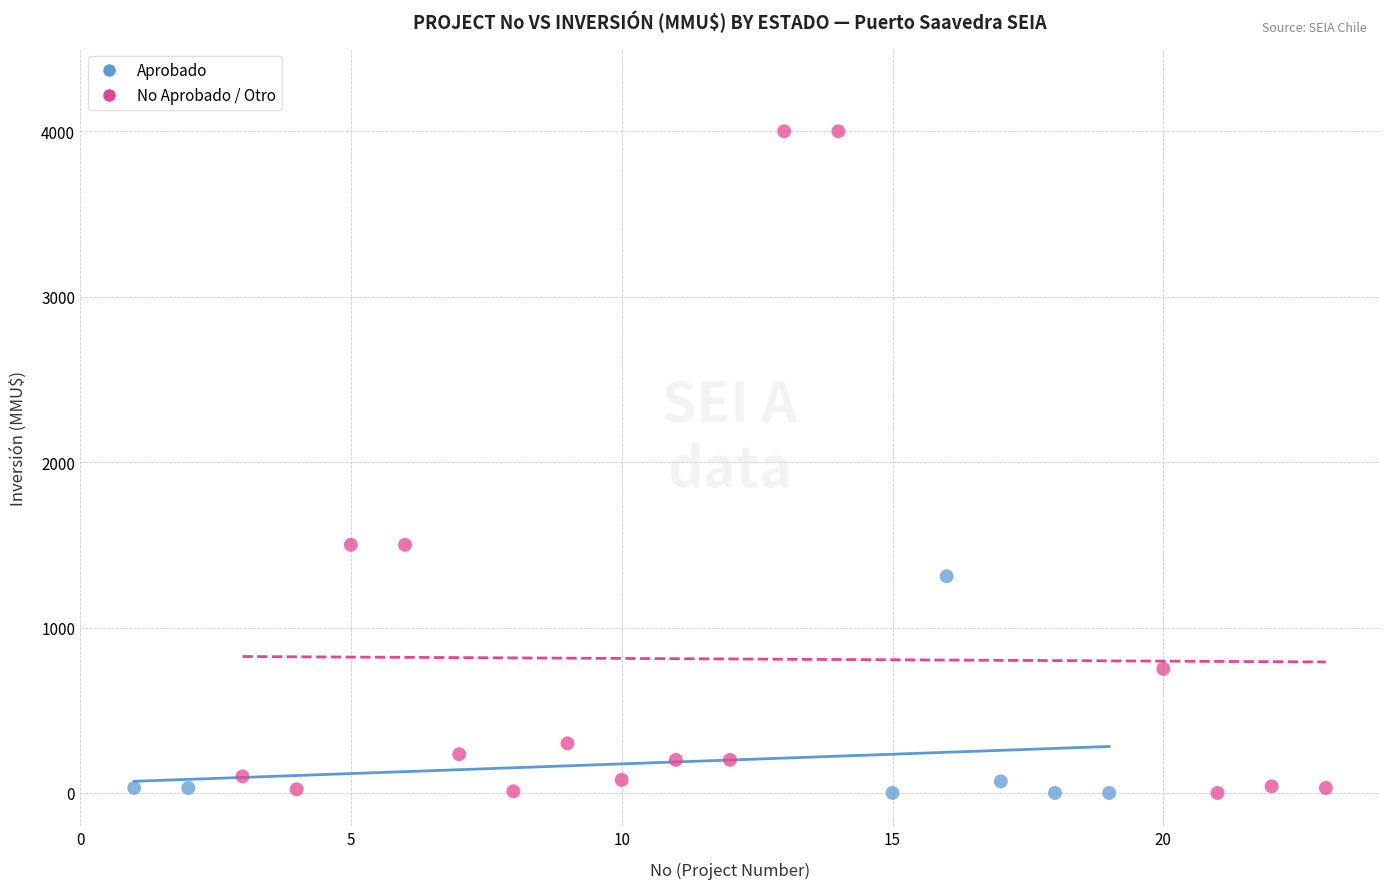

Which series contains the highest Y value?

No Aprobado / Otro